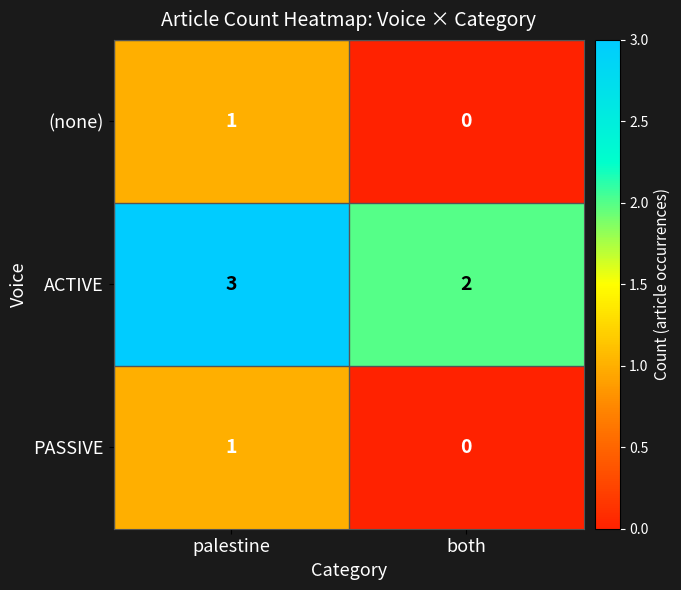

What is the difference between the highest and lowest values at palestine?

2